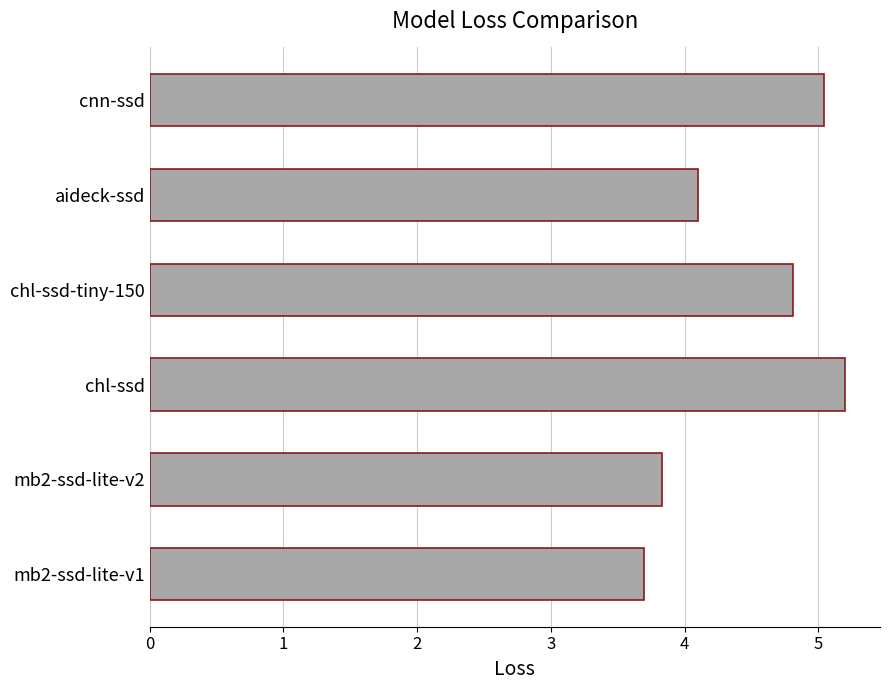

Rank the categories by value from highest to lowest.

chl-ssd, cnn-ssd, chl-ssd-tiny-150, aideck-ssd, mb2-ssd-lite-v2, mb2-ssd-lite-v1